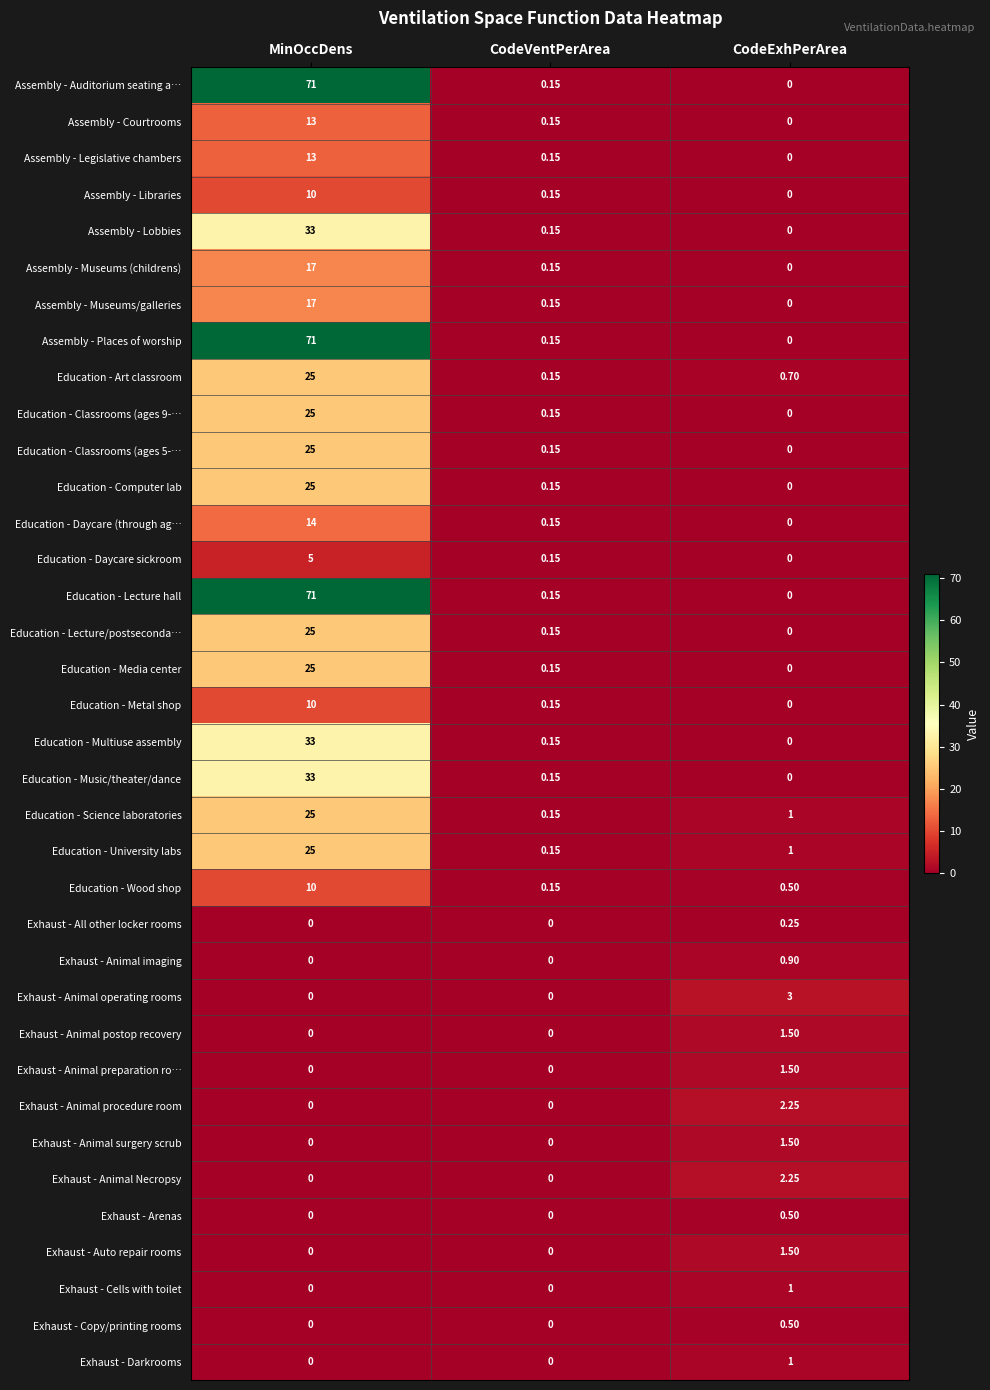

How many categories are shown in the chart?

3